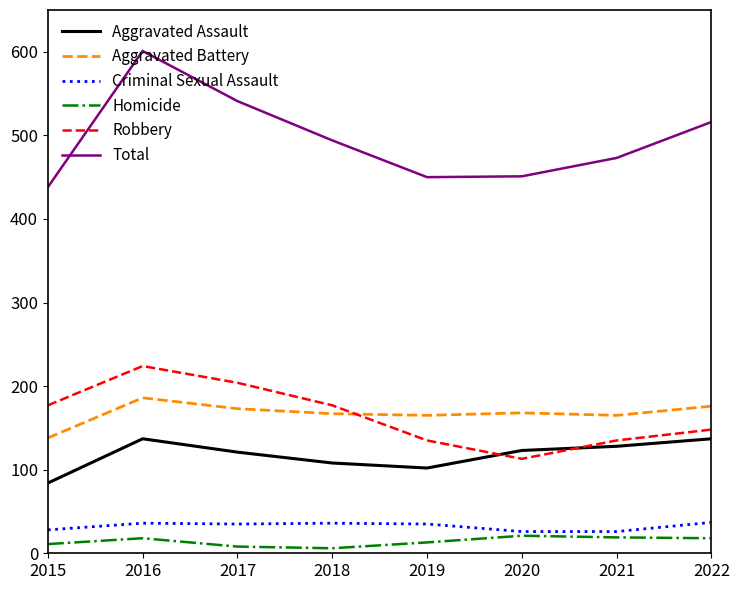

What is the sum of the Total values at 2020 and 2021?

924